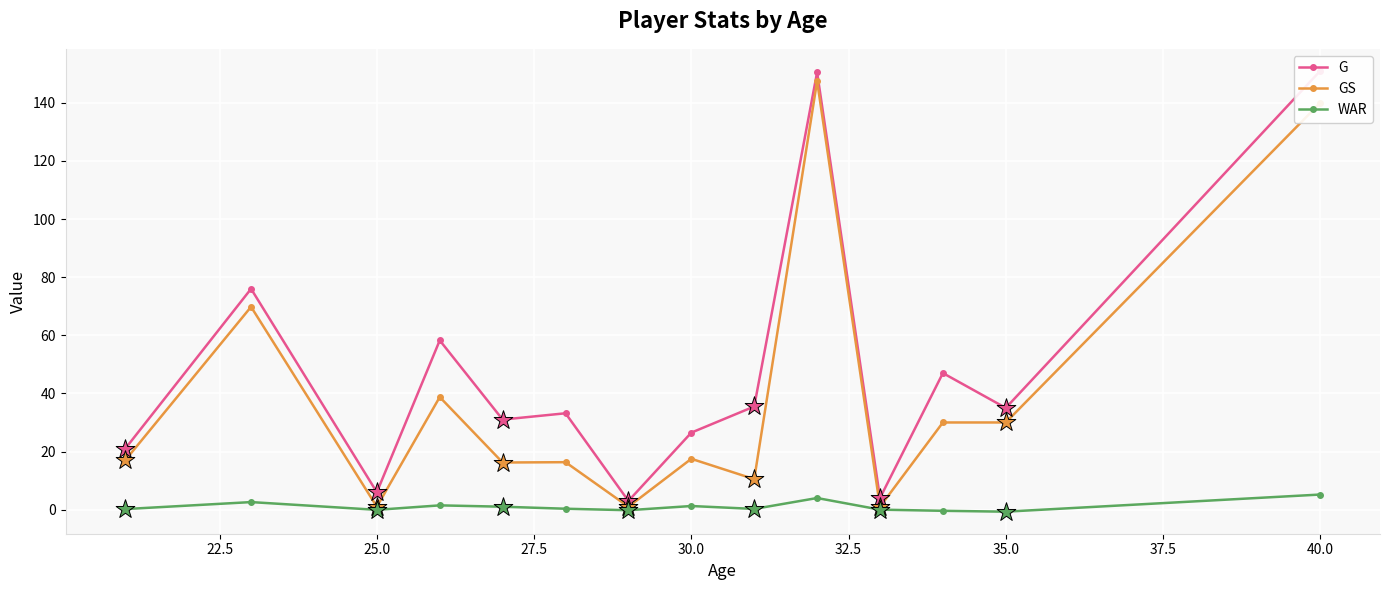

Is it true that WAR equals 5.2 at 40.0?

True